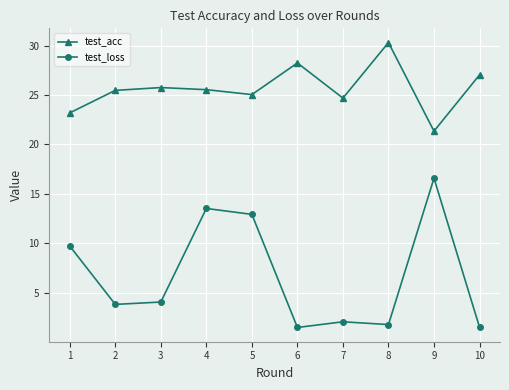

The value of test_loss at 2 is 3.8. True or false?

True